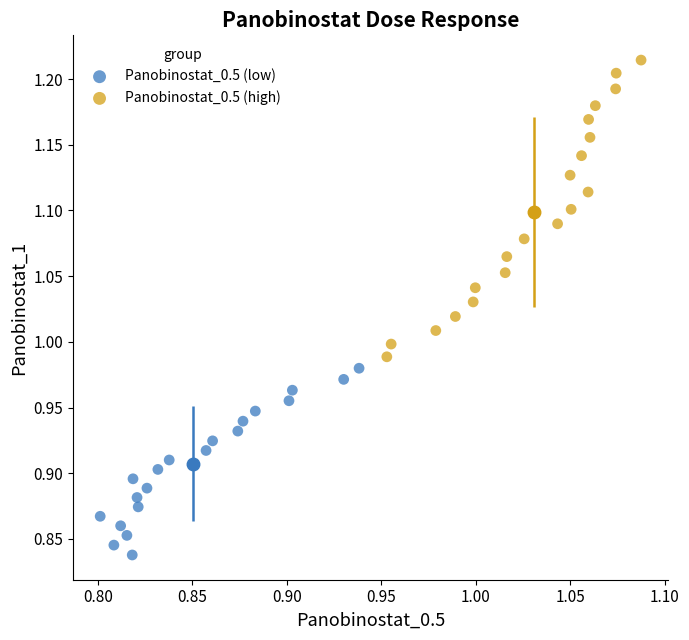

Which series has the widest spread of Y values?

Panobinostat_0.5 (high)